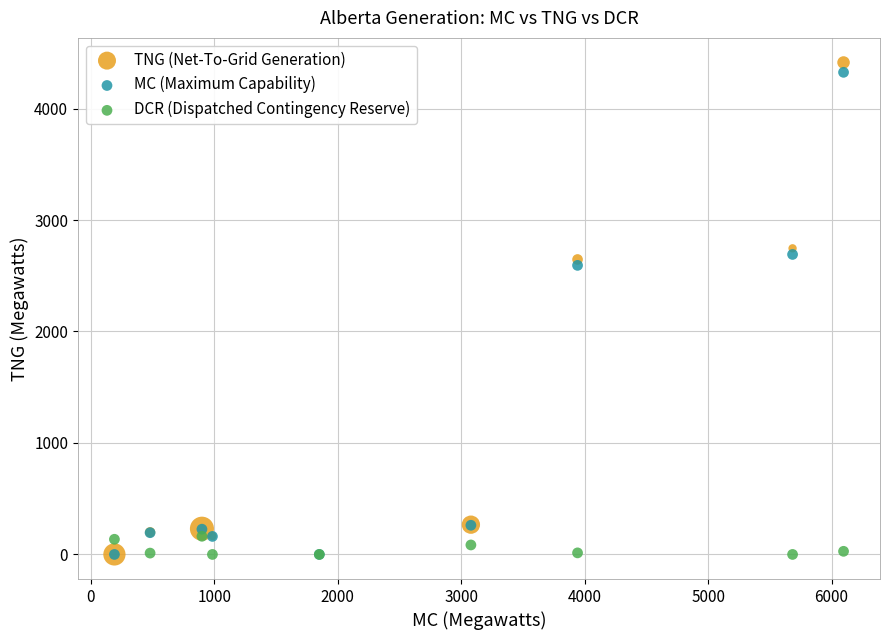

In the TNG (Net-To-Grid Generation) series, what Y value is closest to 2206?

2646.0